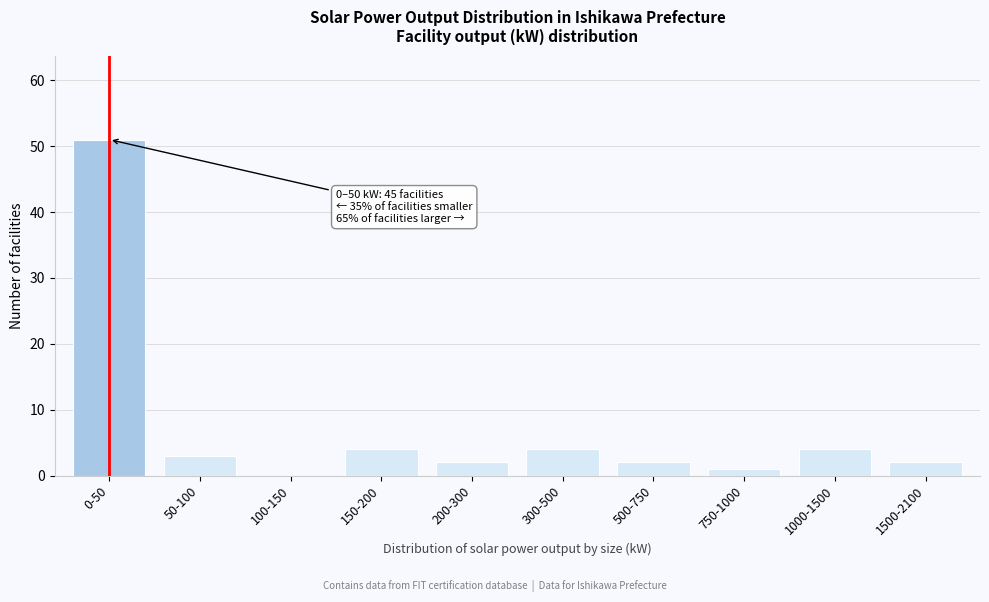

Reading left to right, extract all data points from this chart.

0-50=51	50-100=3	100-150=0	150-200=4	200-300=2	300-500=4	500-750=2	750-1000=1	1000-1500=4	1500-2100=2